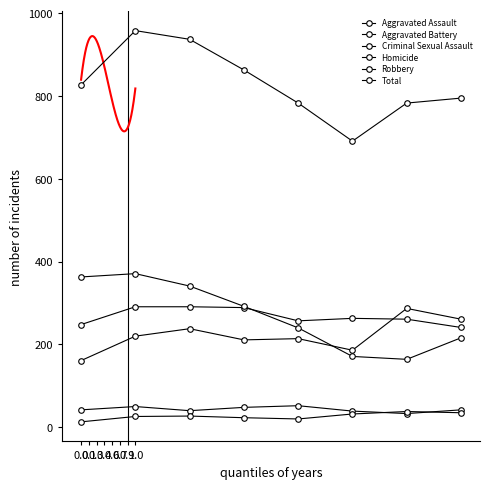

Where is Homicide nearest to the value 25?

1.0